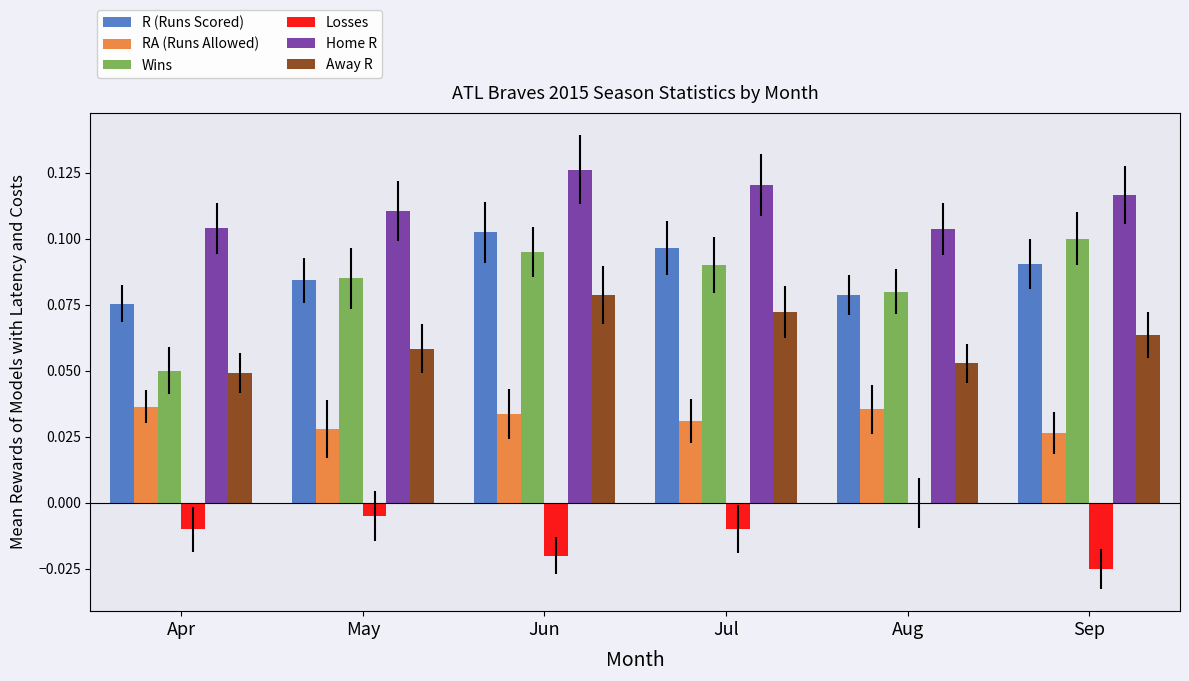

What is the sum of all Away R values?

0.4